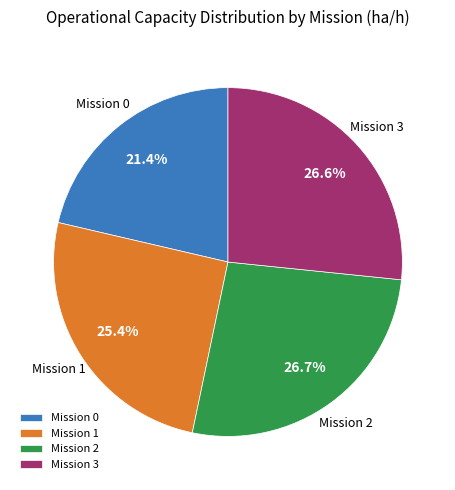

What is the ratio of the value at Mission 2 to the value at Mission 3?

1.0